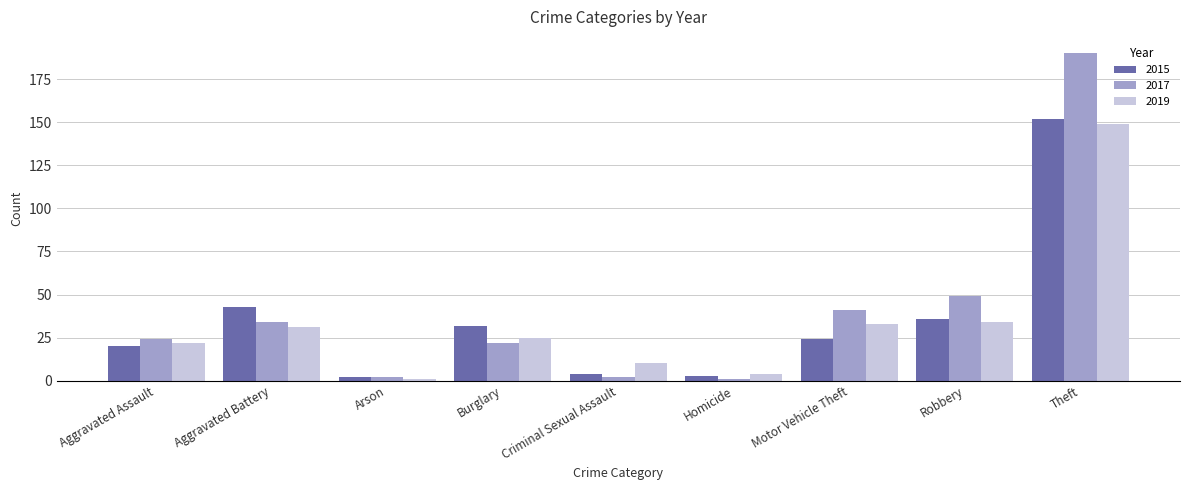

What is the minimum value for 2019?

1